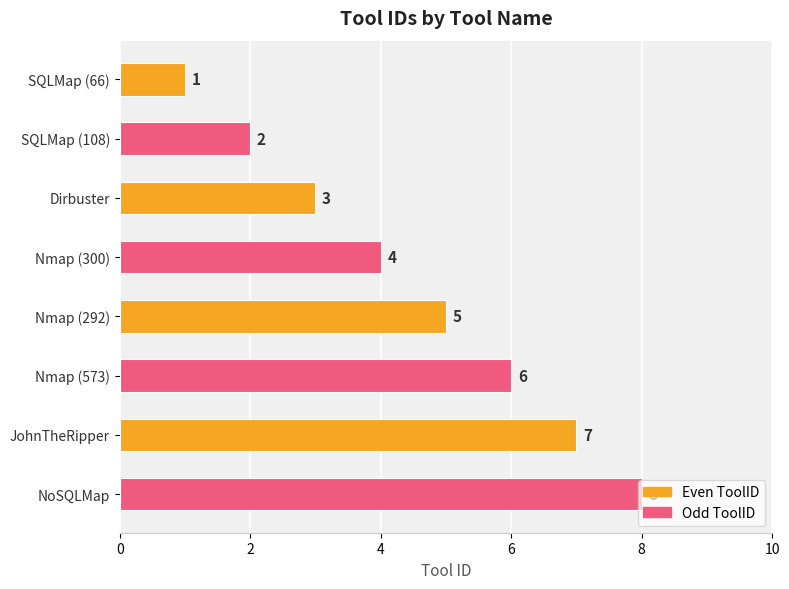

The value of Even ToolID at Dirbuster is 5. True or false?

False